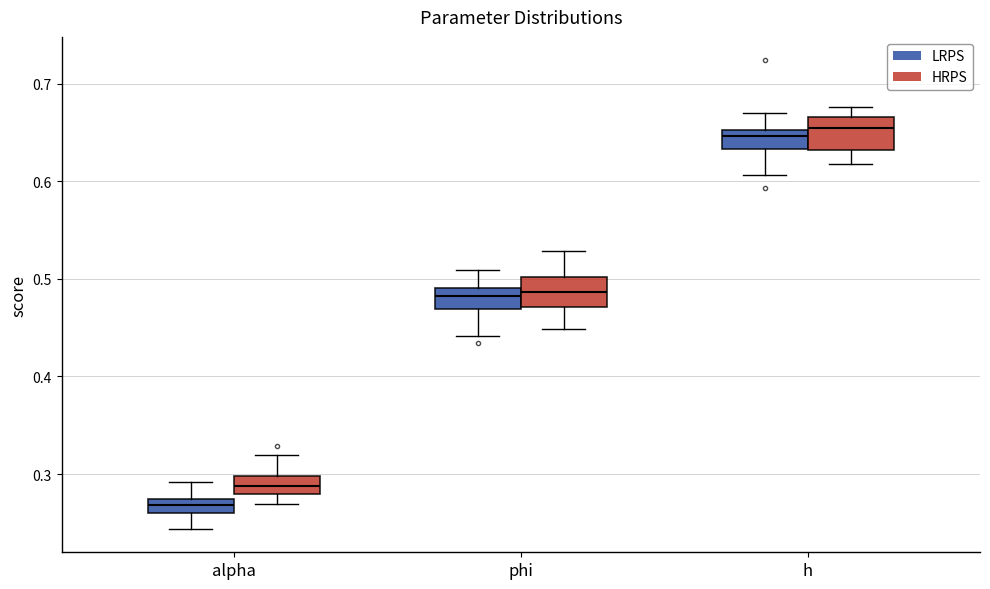

Where does the lower whisker of the box for h (LRPS) end on the y-axis? The values are not printed on the chart, so give them approximately, as read against the axis.

0.61